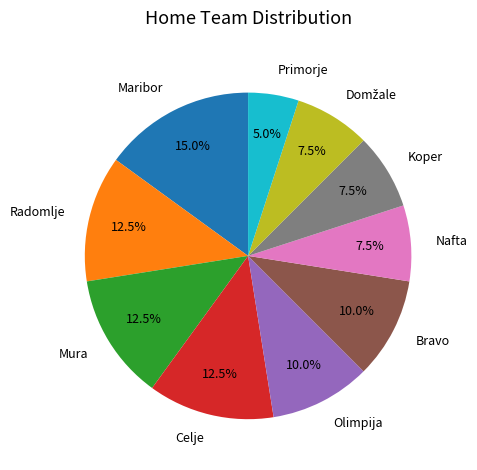

To the nearest percent, what is the difference between the Nafta and Olimpija slice percentages?

2%